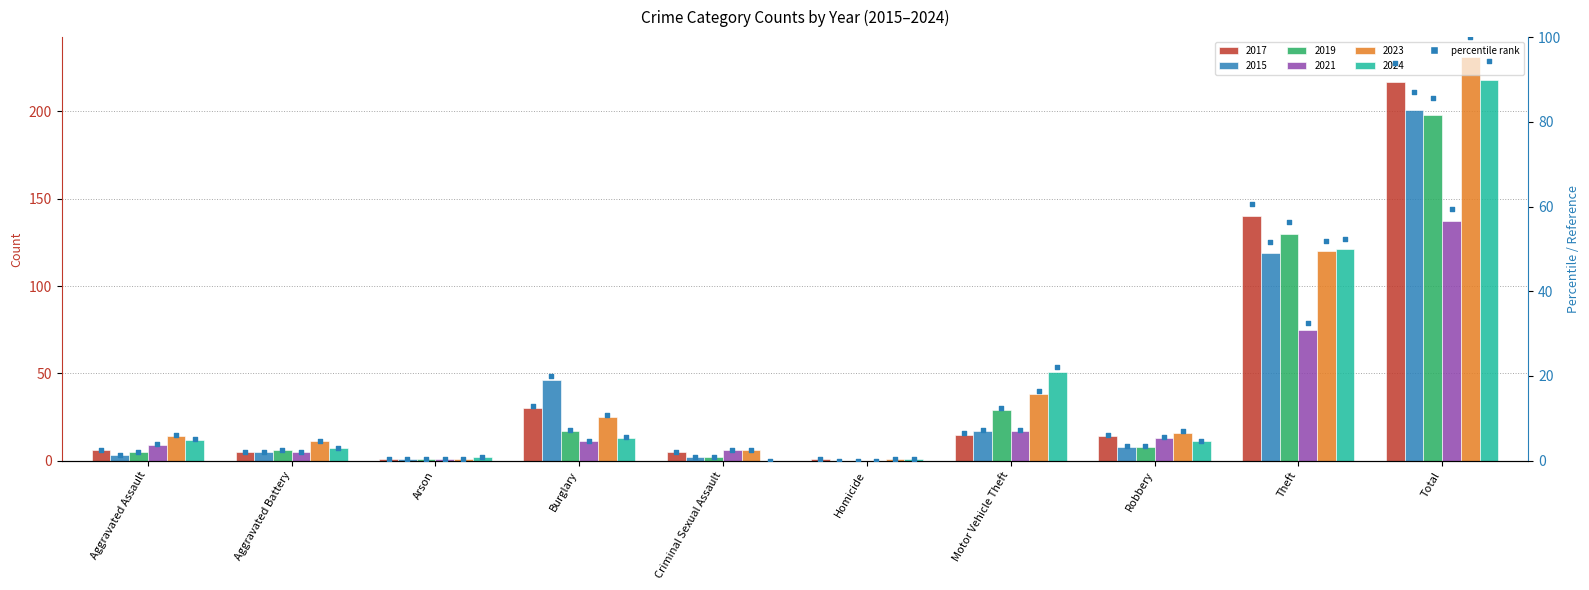

Is the value of 2019 at Homicide greater than the value of 2024 at Burglary?

No